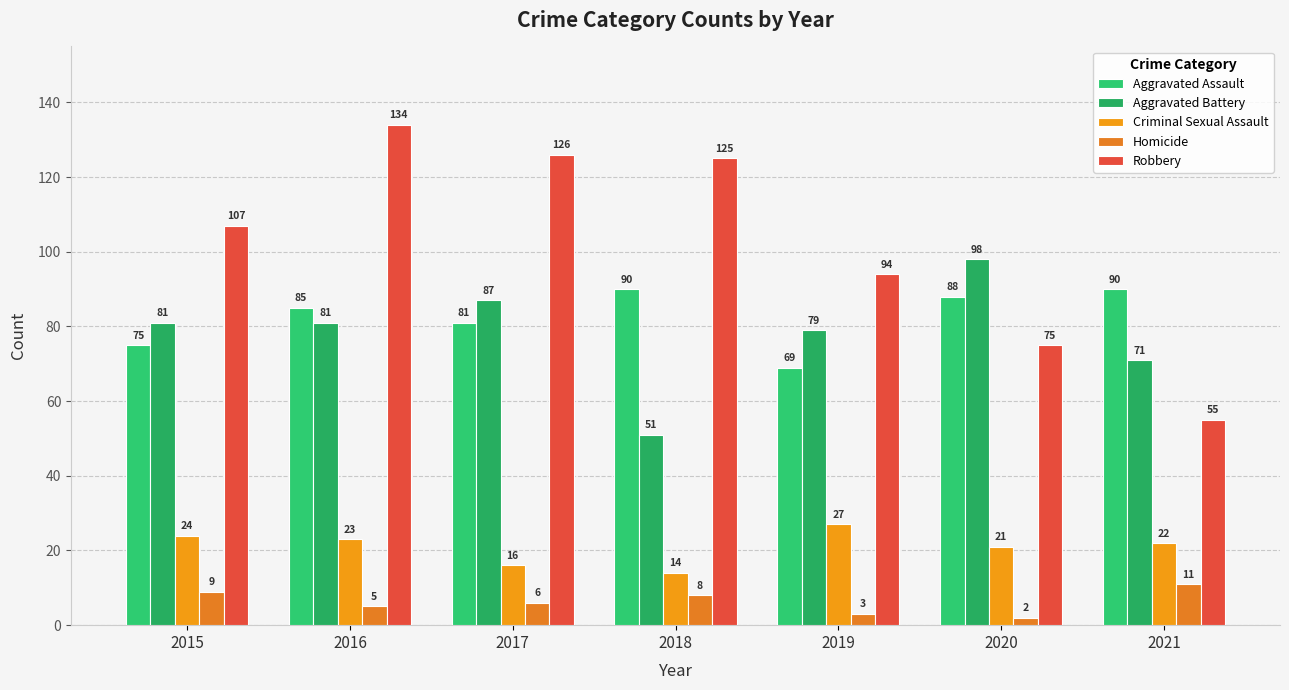

List the series in order of their peak value, highest first.

Robbery, Aggravated Battery, Aggravated Assault, Criminal Sexual Assault, Homicide